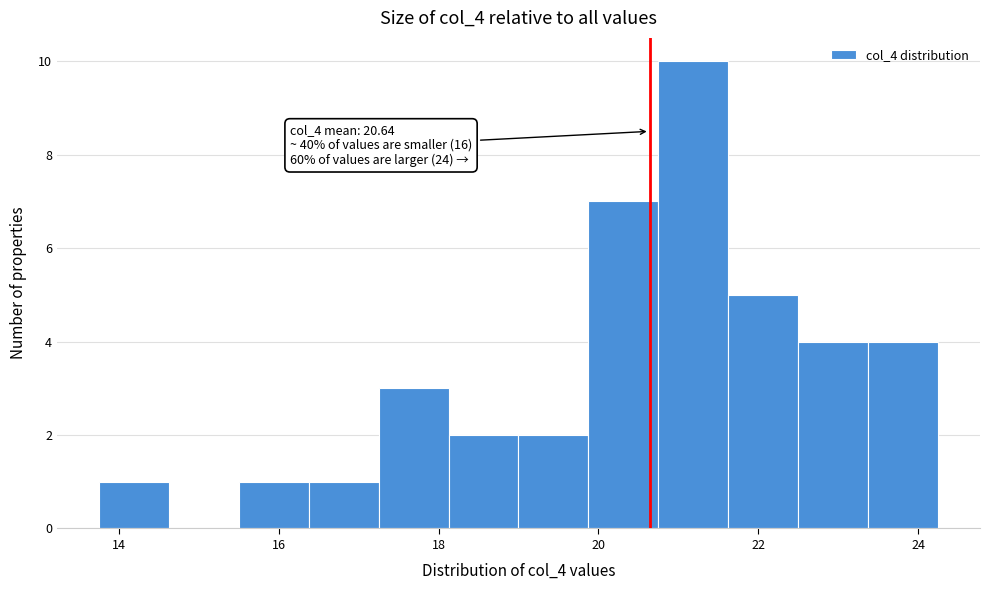

Over which range of the x-axis is the bar tallest?

20.8 to 21.6